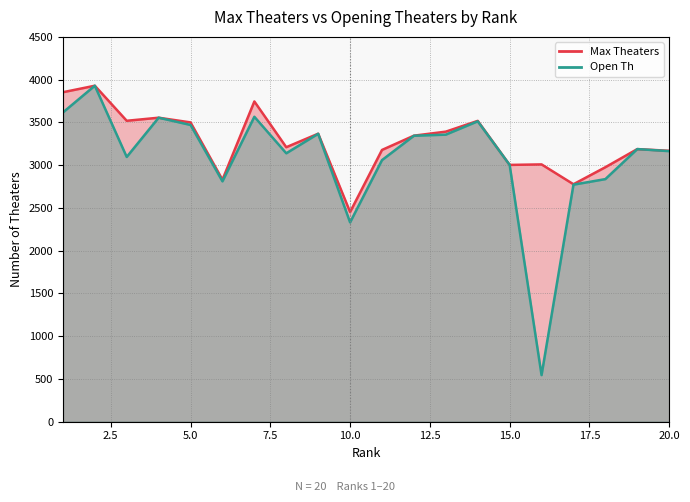

At which category is the sum across all series the highest?

2